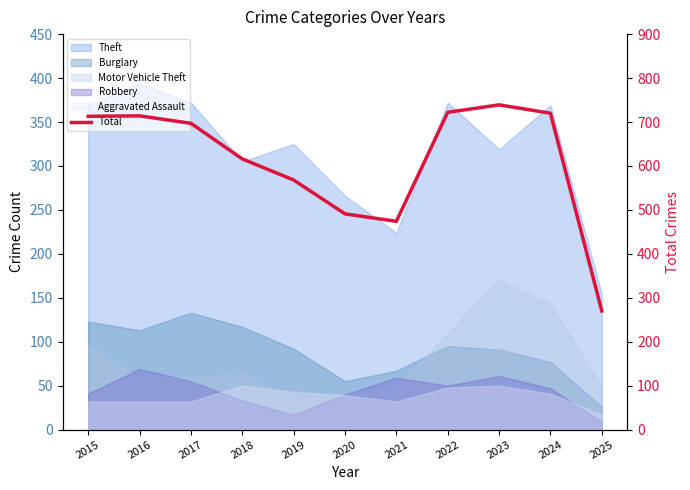

Is it true that the value at 2019 is 568?

True